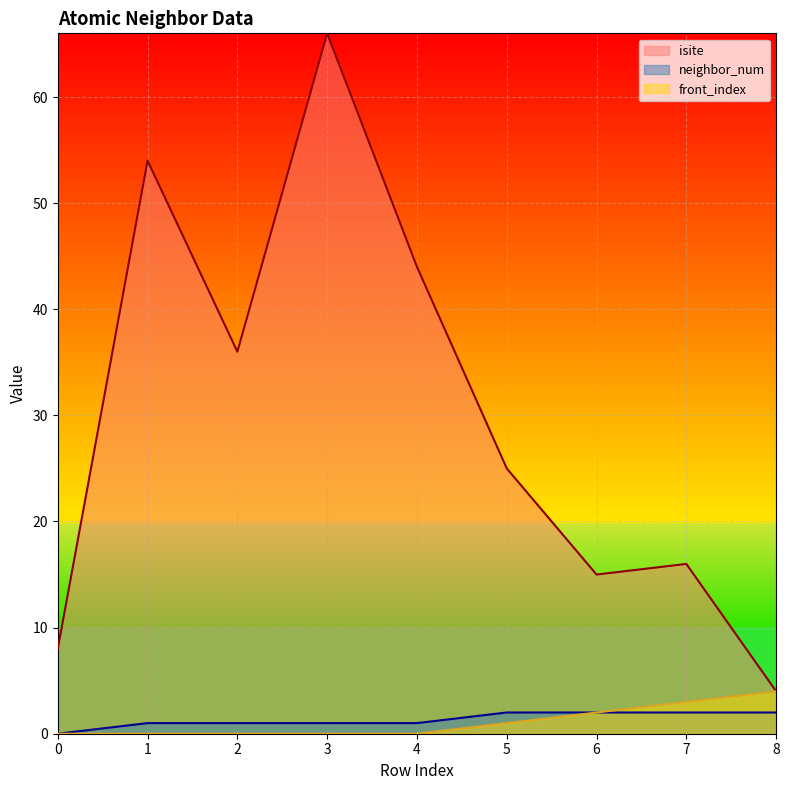

What is the value of the front_index point at the 6th from the left?

1